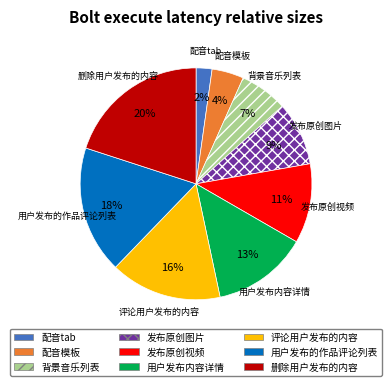

What is the smallest slice in the pie chart?

配音tab